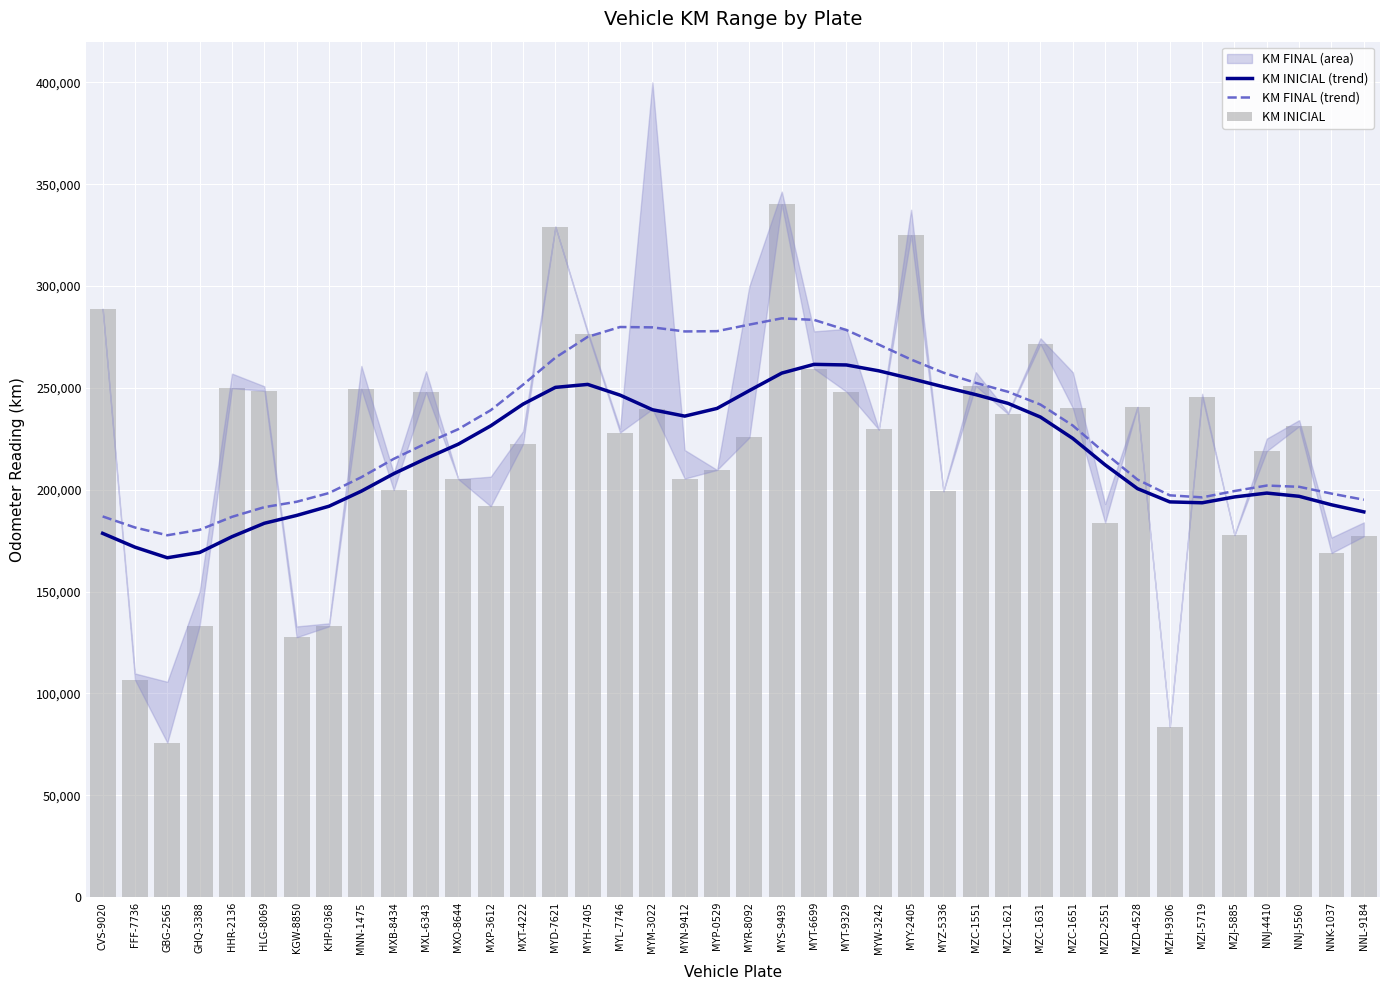

True or false: KM FINAL (trend) has a value of 350207.6 at MXO-8644.

False